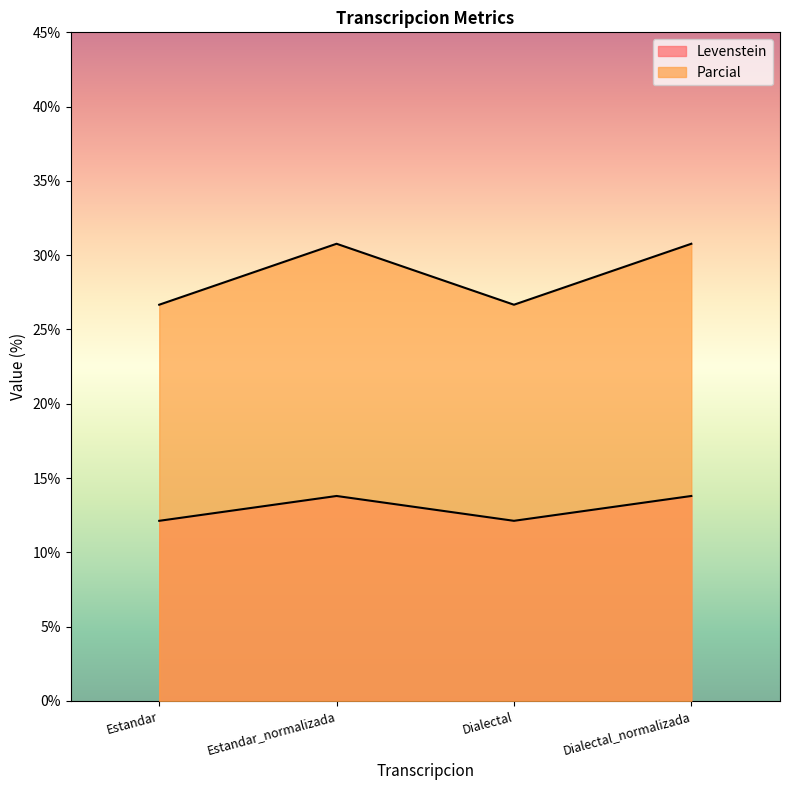

The value of Parcial at Estandar_normalizada is 19.8. True or false?

False